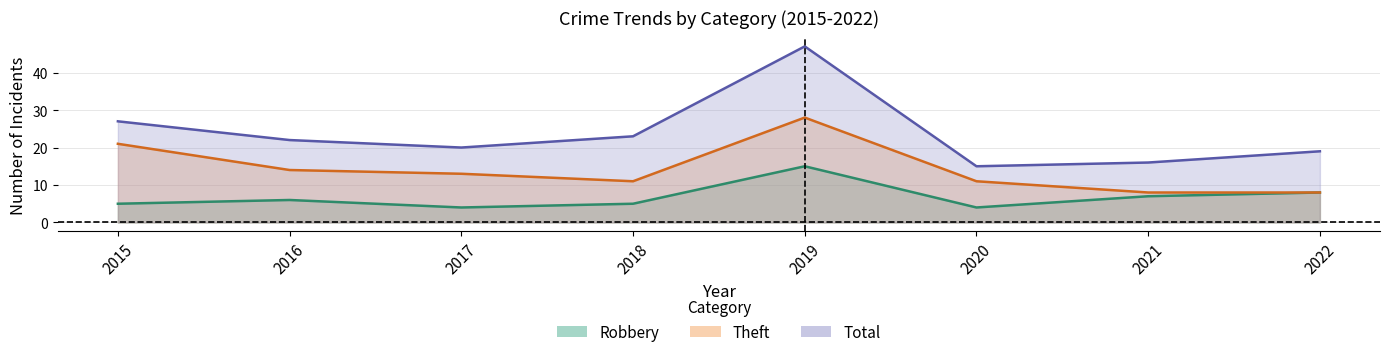

What are all the series names shown in the legend?

Robbery, Theft, Total